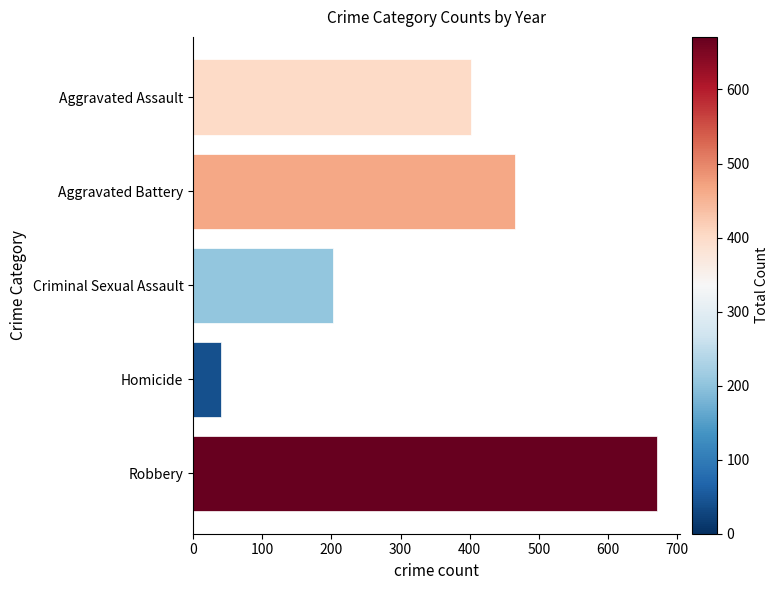

How many data points does each series have?

5